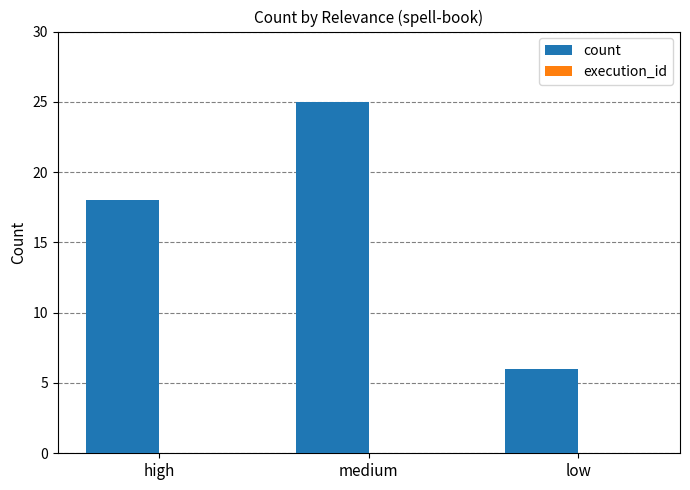

Reading left to right, list all the values displayed in this chart.

high=18	medium=25	low=6